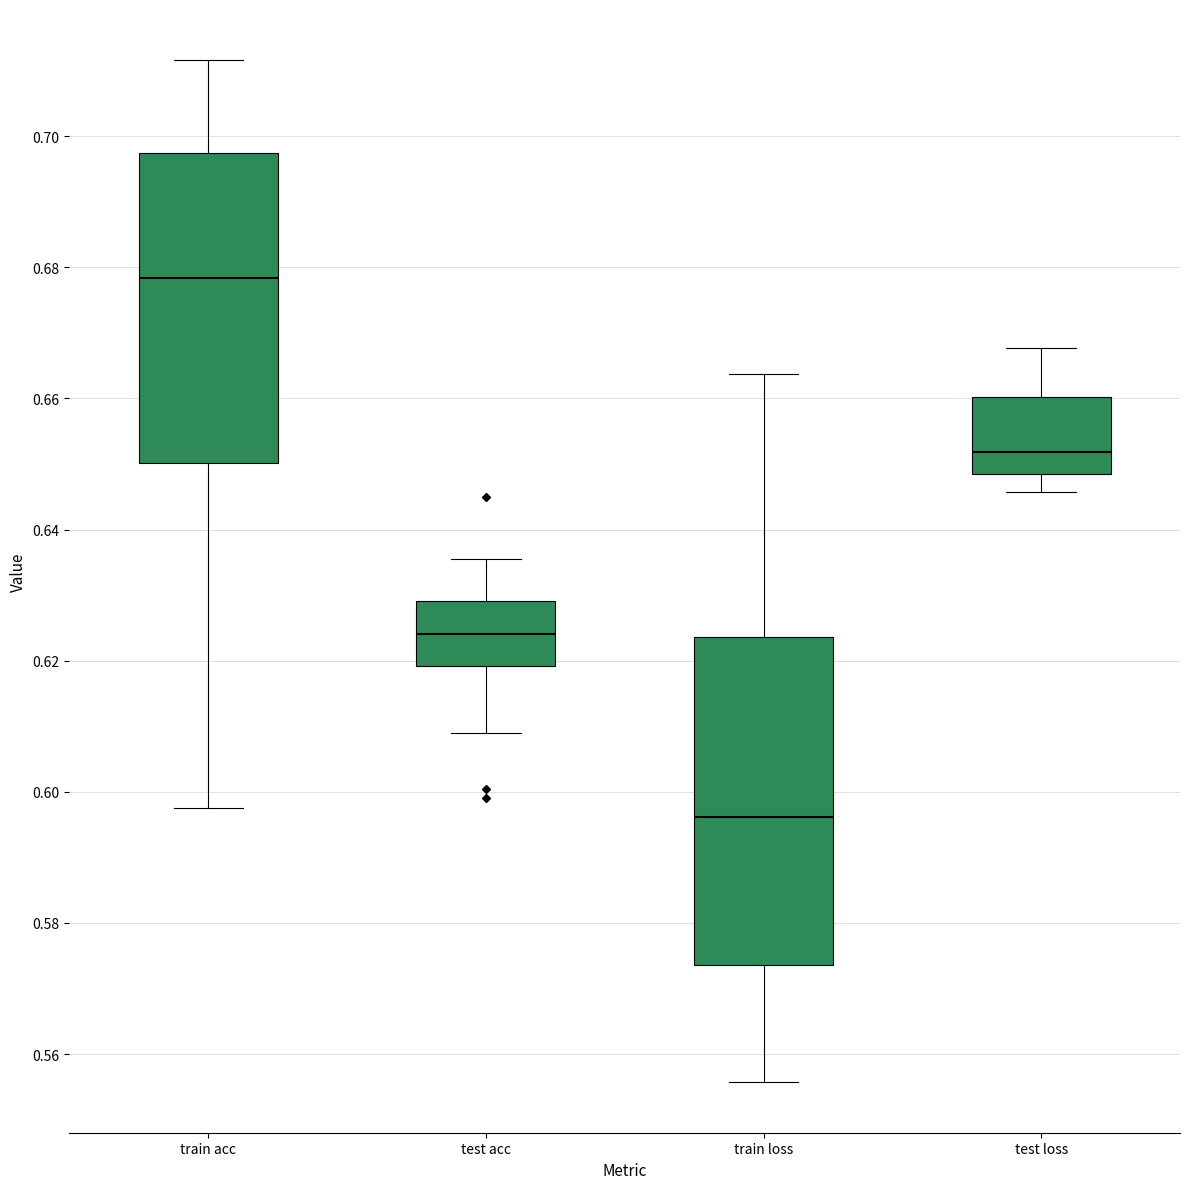

Which box is the tallest, from its lower edge to its upper edge?

train loss